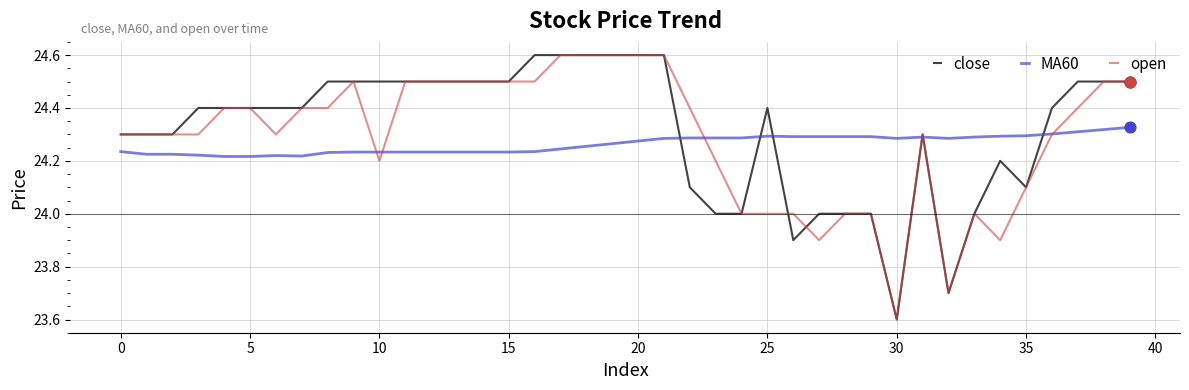

Which series has the largest total across all categories?

close